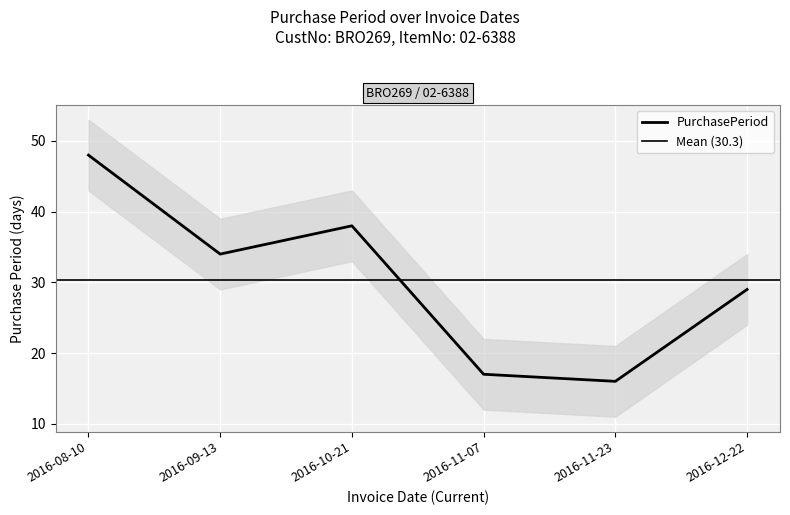

What is the difference between the maximum and minimum values?

32